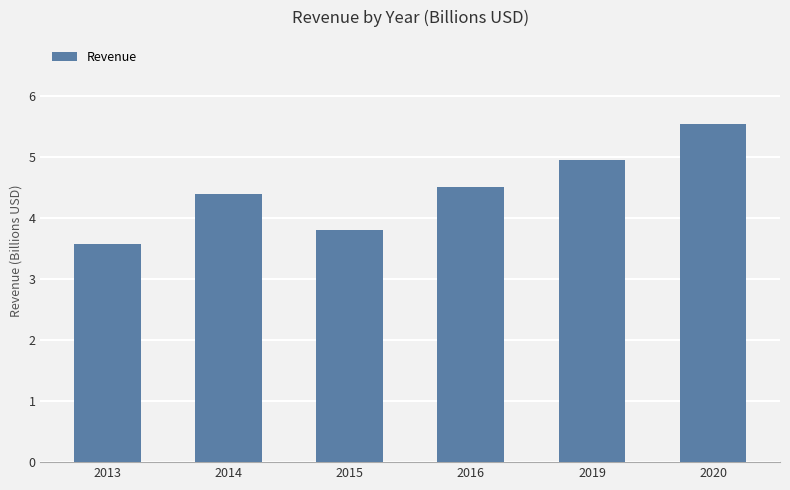

What is the change in value from 2015 to 2020?

+1.7